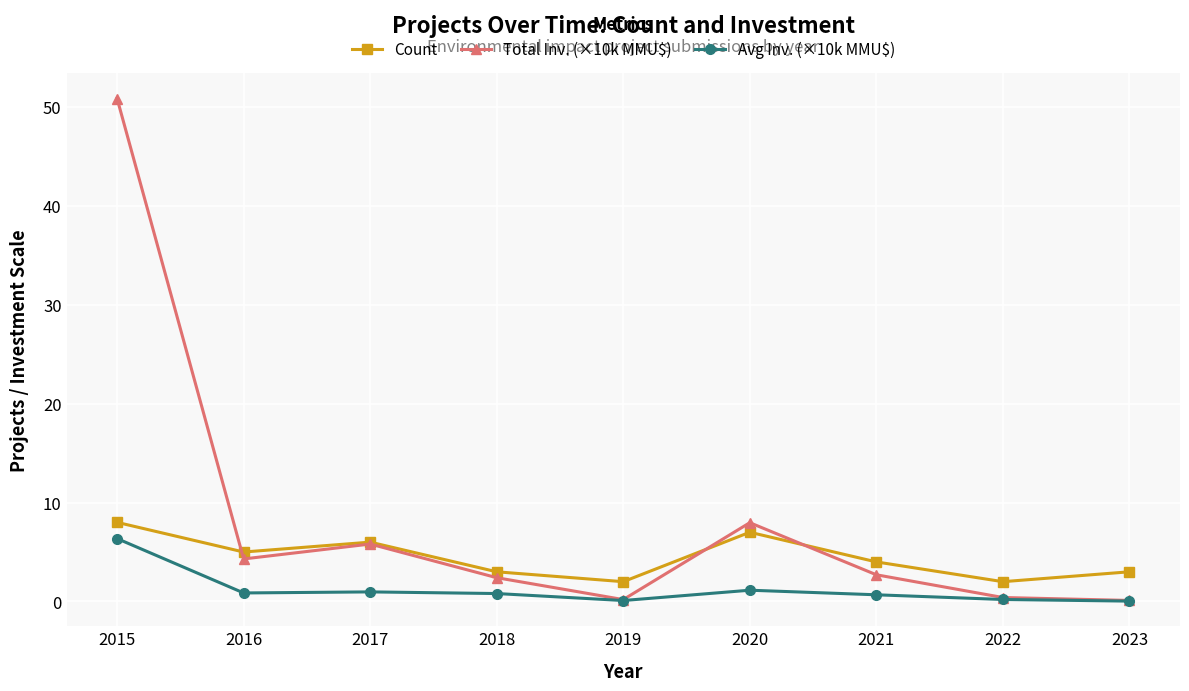

Rank the series by their maximum value, from highest to lowest.

Total Inv. (×10k MMU$), Count, Avg Inv. (×10k MMU$)